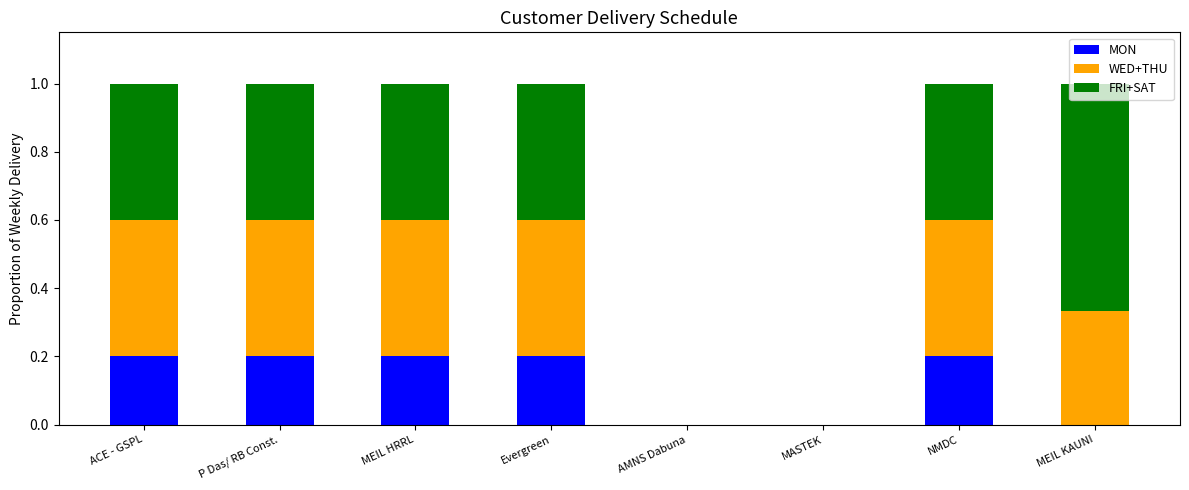

What are all the series names shown in the legend?

MON, WED+THU, FRI+SAT